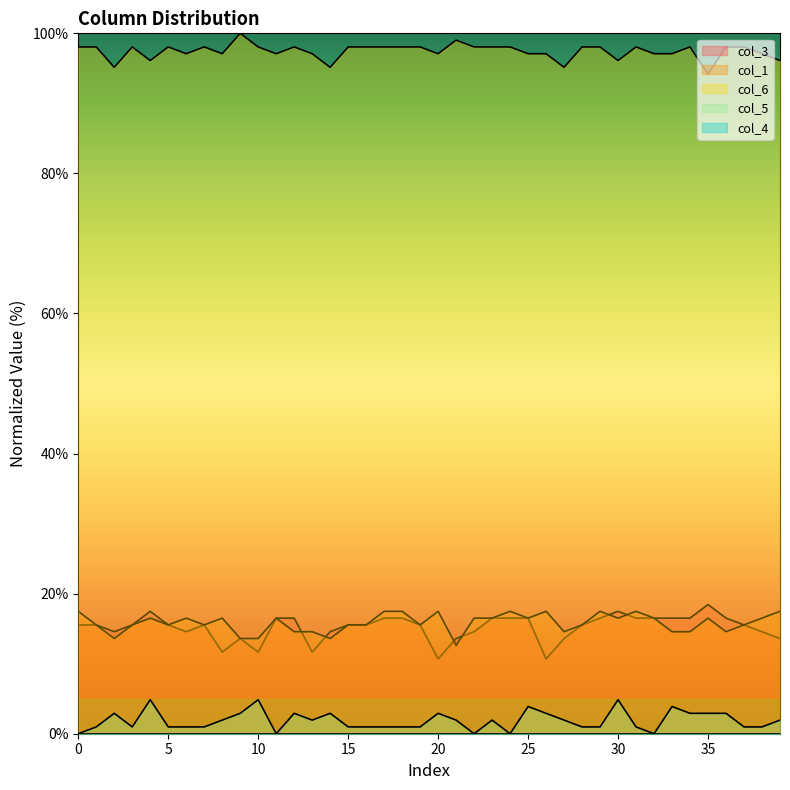

True or false: col_3 and col_5 intersect in this chart.

False